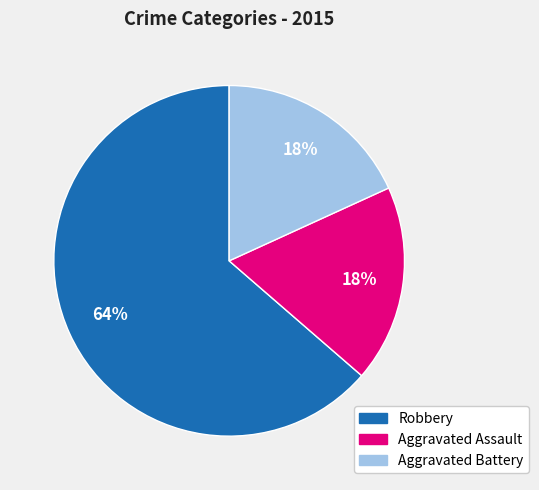

Which category has the biggest portion of the pie?

Robbery